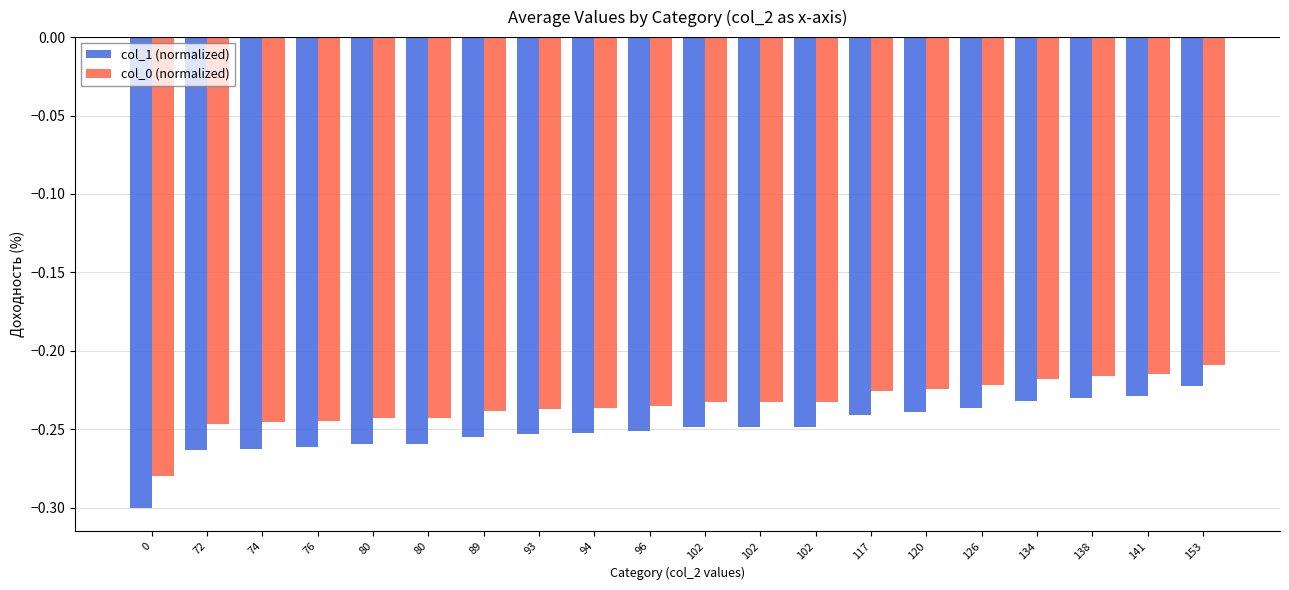

Between 102 and 102, which is larger?

102